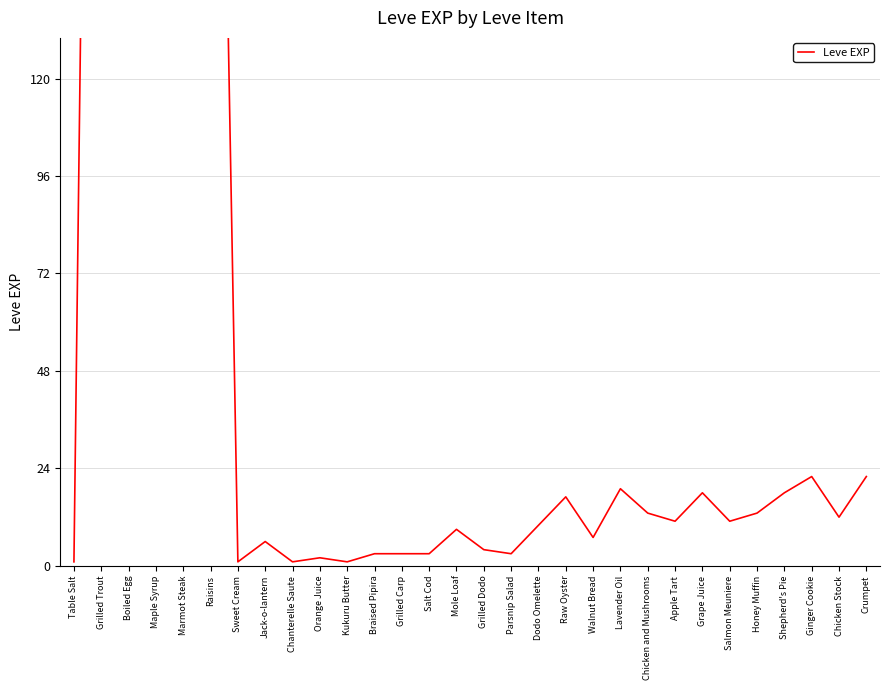

How many series are shown in this chart?

1